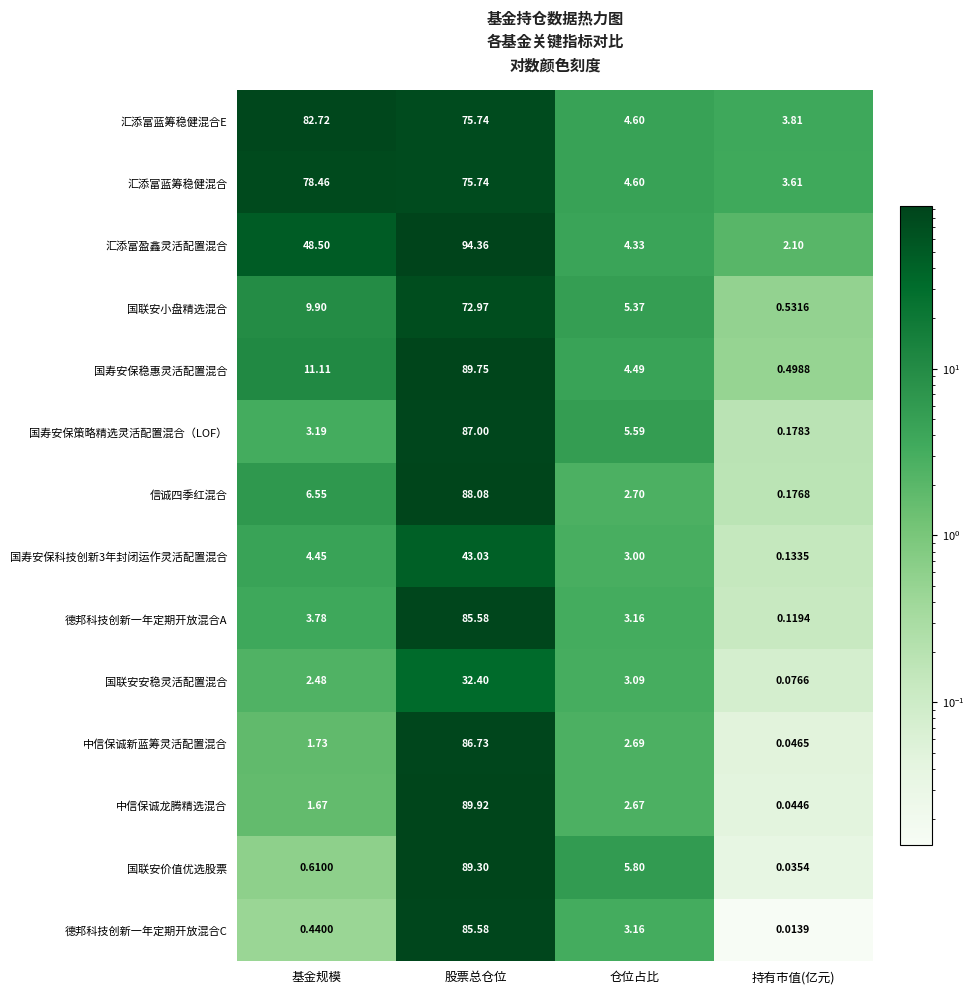

How many values in the 国寿安保科技创新3年封闭运作灵活配置混合 series are below 4?

2